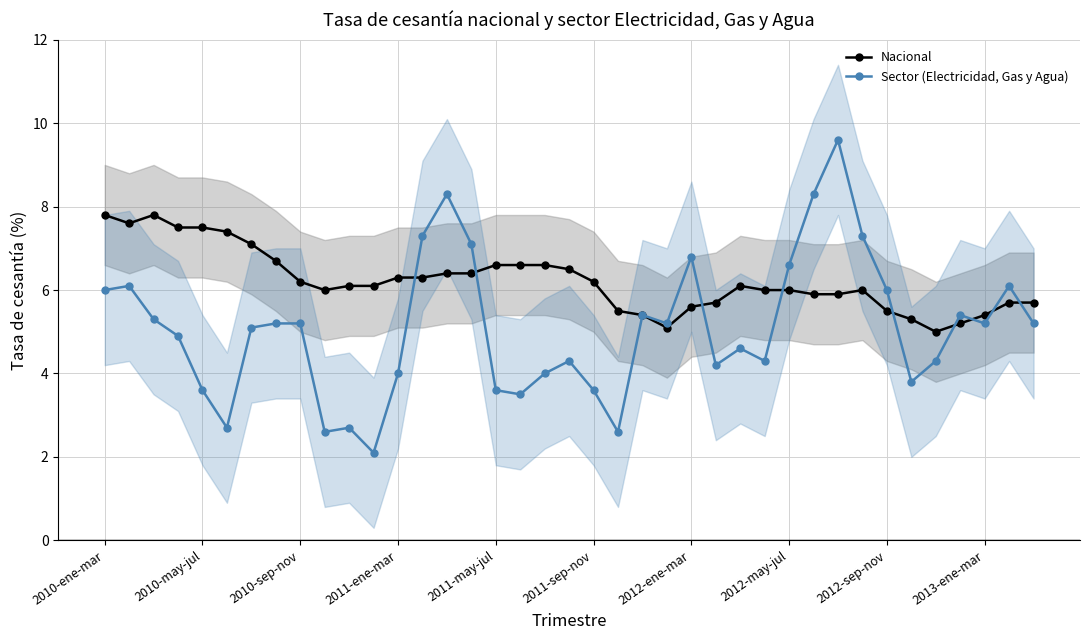

List the series in order of their overall mean, lowest first.

Sector (Electricidad, Gas y Agua), Nacional